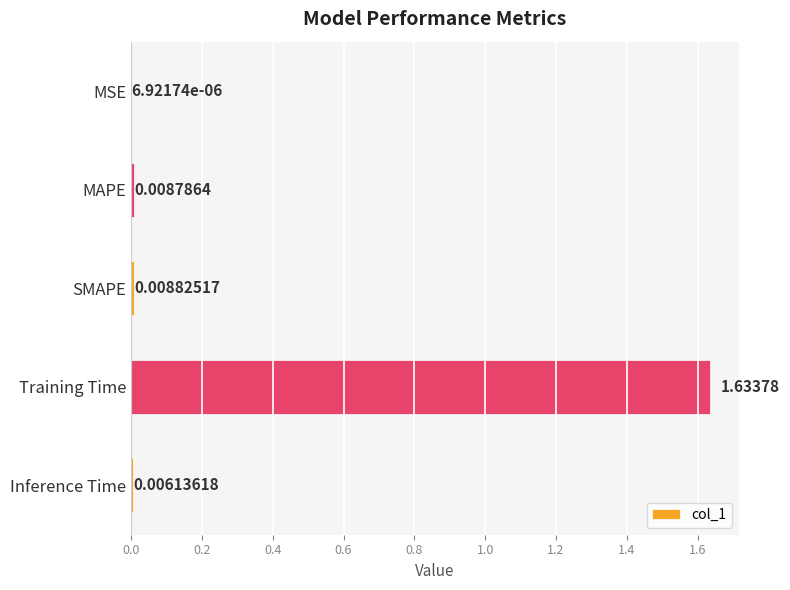

Which category has the highest value across all series?

Training Time